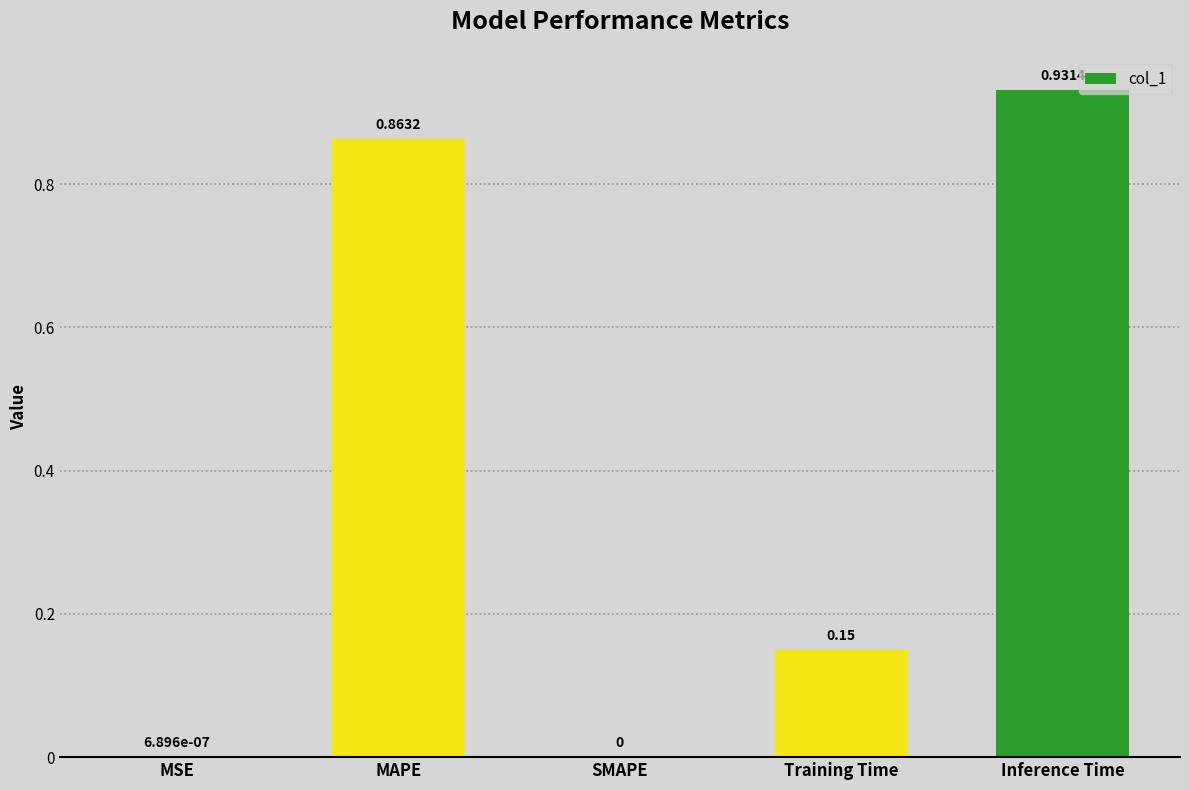

Which category has the highest value across all series?

Inference Time